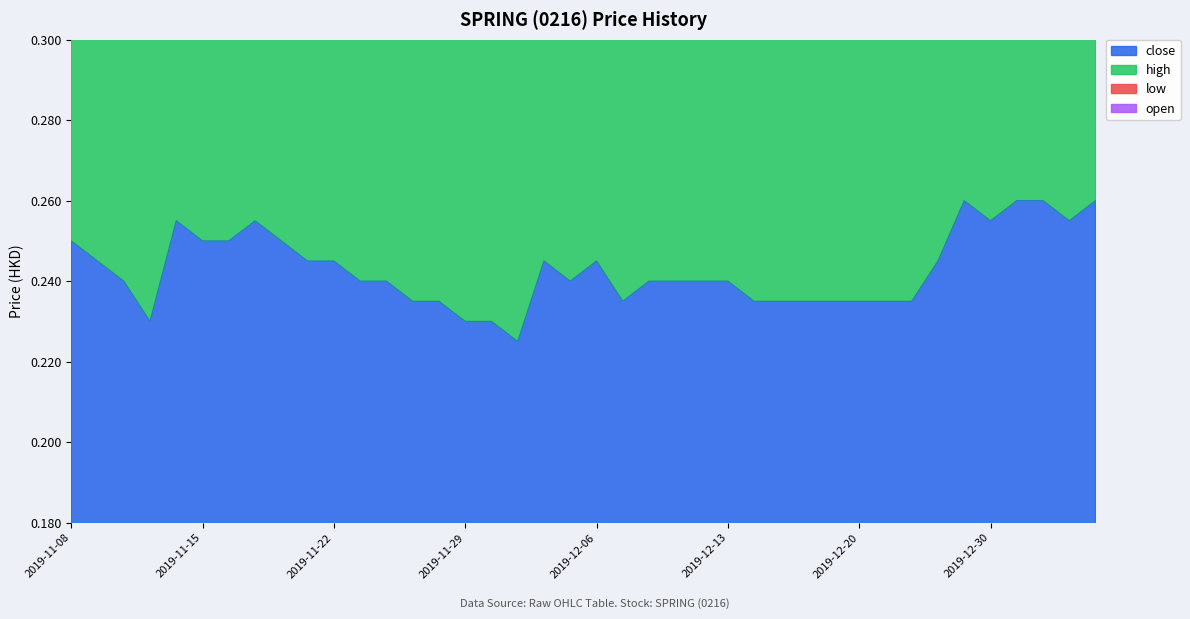

Reading left to right, what are all the values shown in this chart?

close: 2019-11-08=0.2	2019-11-11=0.2	2019-11-12=0.2	2019-11-13=0.2	2019-11-14=0.3	2019-11-15=0.2	2019-11-18=0.2	2019-11-19=0.3	2019-11-20=0.2	2019-11-21=0.2	2019-11-22=0.2	2019-11-25=0.2	2019-11-26=0.2	2019-11-27=0.2	2019-11-28=0.2	2019-11-29=0.2	2019-12-02=0.2	2019-12-03=0.2	2019-12-04=0.2	2019-12-05=0.2	2019-12-06=0.2	2019-12-09=0.2	2019-12-10=0.2	2019-12-11=0.2	2019-12-12=0.2	2019-12-13=0.2	2019-12-16=0.2	2019-12-17=0.2	2019-12-18=0.2	2019-12-19=0.2	2019-12-20=0.2	2019-12-23=0.2	2019-12-24=0.2	2019-12-26=0.2	2019-12-27=0.3	2019-12-30=0.3	2019-12-31=0.3	2020-01-02=0.3	2020-01-03=0.3	2020-01-06=0.3
high: 2019-11-08=0.5	2019-11-11=0.5	2019-11-12=0.5	2019-11-13=0.5	2019-11-14=0.5	2019-11-15=0.5	2019-11-18=0.5	2019-11-19=0.5	2019-11-20=0.5	2019-11-21=0.5	2019-11-22=0.5	2019-11-25=0.5	2019-11-26=0.5	2019-11-27=0.5	2019-11-28=0.5	2019-11-29=0.5	2019-12-02=0.5	2019-12-03=0.5	2019-12-04=0.5	2019-12-05=0.5	2019-12-06=0.5	2019-12-09=0.5	2019-12-10=0.5	2019-12-11=0.5	2019-12-12=0.5	2019-12-13=0.5	2019-12-16=0.5	2019-12-17=0.5	2019-12-18=0.5	2019-12-19=0.5	2019-12-20=0.5	2019-12-23=0.5	2019-12-24=0.5	2019-12-26=0.5	2019-12-27=0.5	2019-12-30=0.5	2019-12-31=0.5	2020-01-02=0.5	2020-01-03=0.5	2020-01-06=0.5